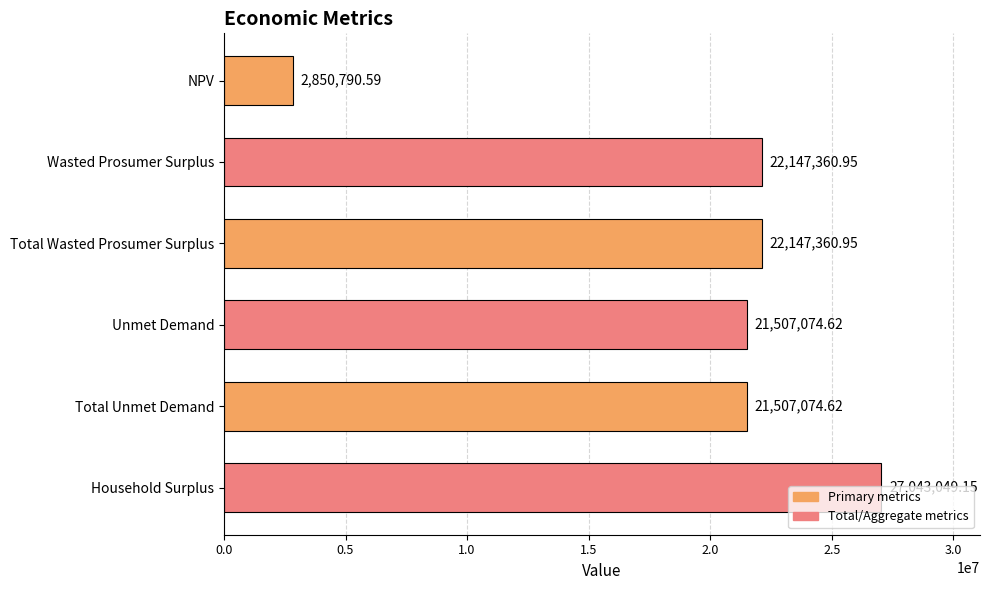

What is the sum of all values?

117202710.9